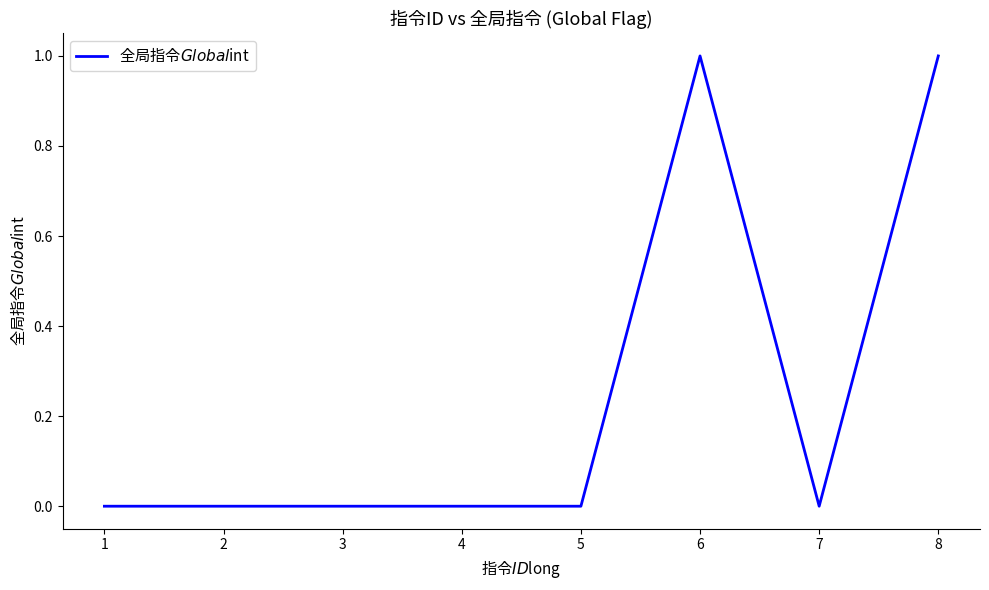

What is the change in value from 7 to 8?

+1